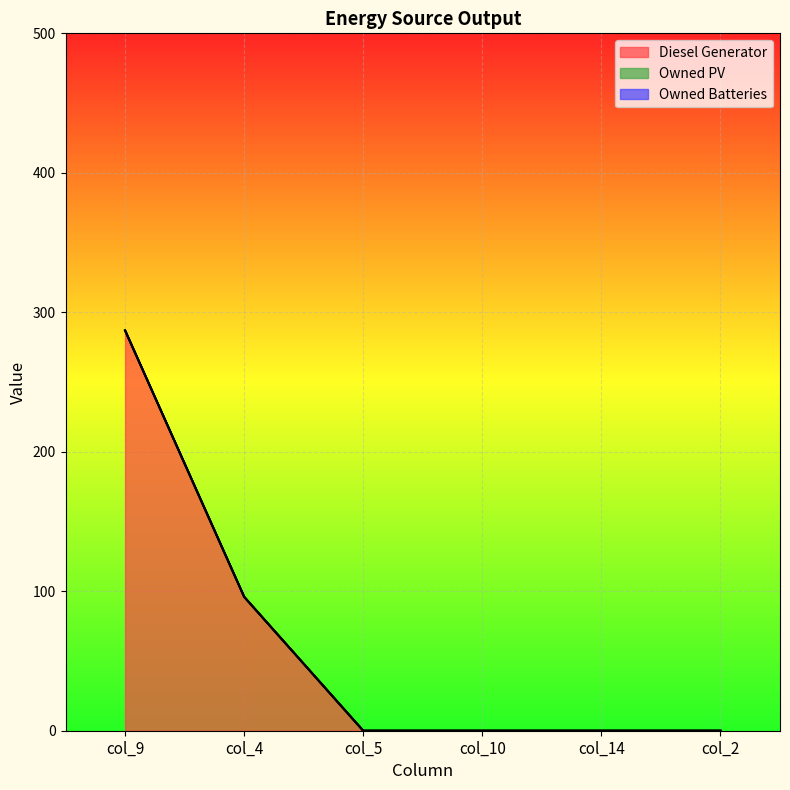

Between col_9 and col_4, which series saw the biggest shift?

Diesel Generator